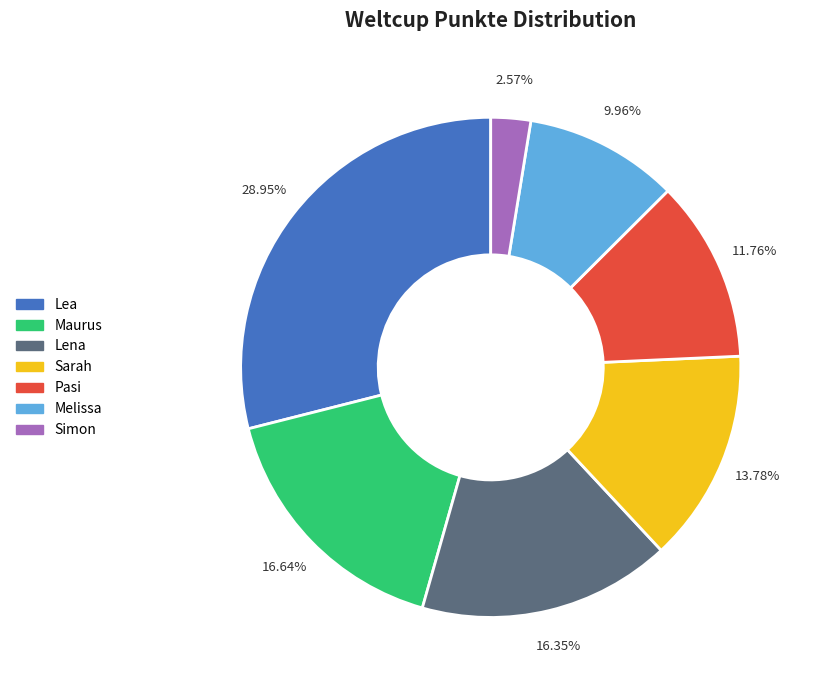

What is the total percentage of Maurus and Melissa?

26.6%